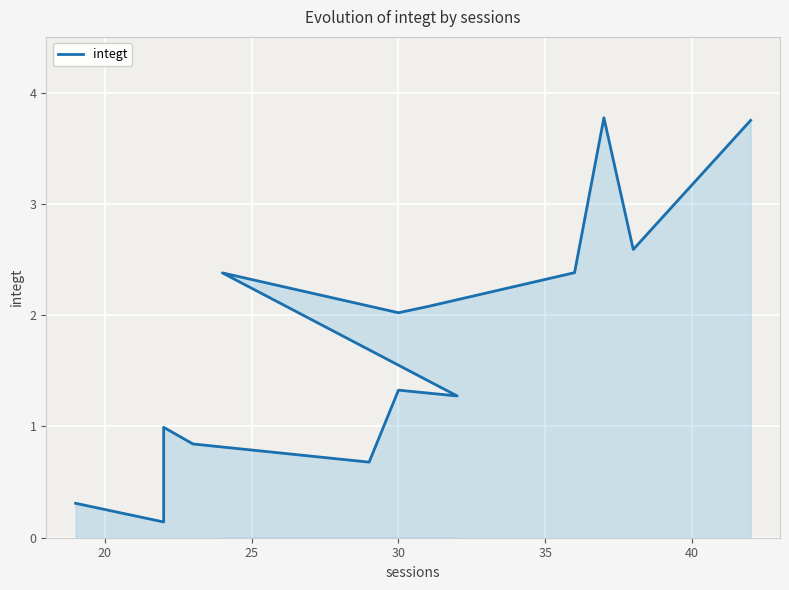

What is the average value?

1.8